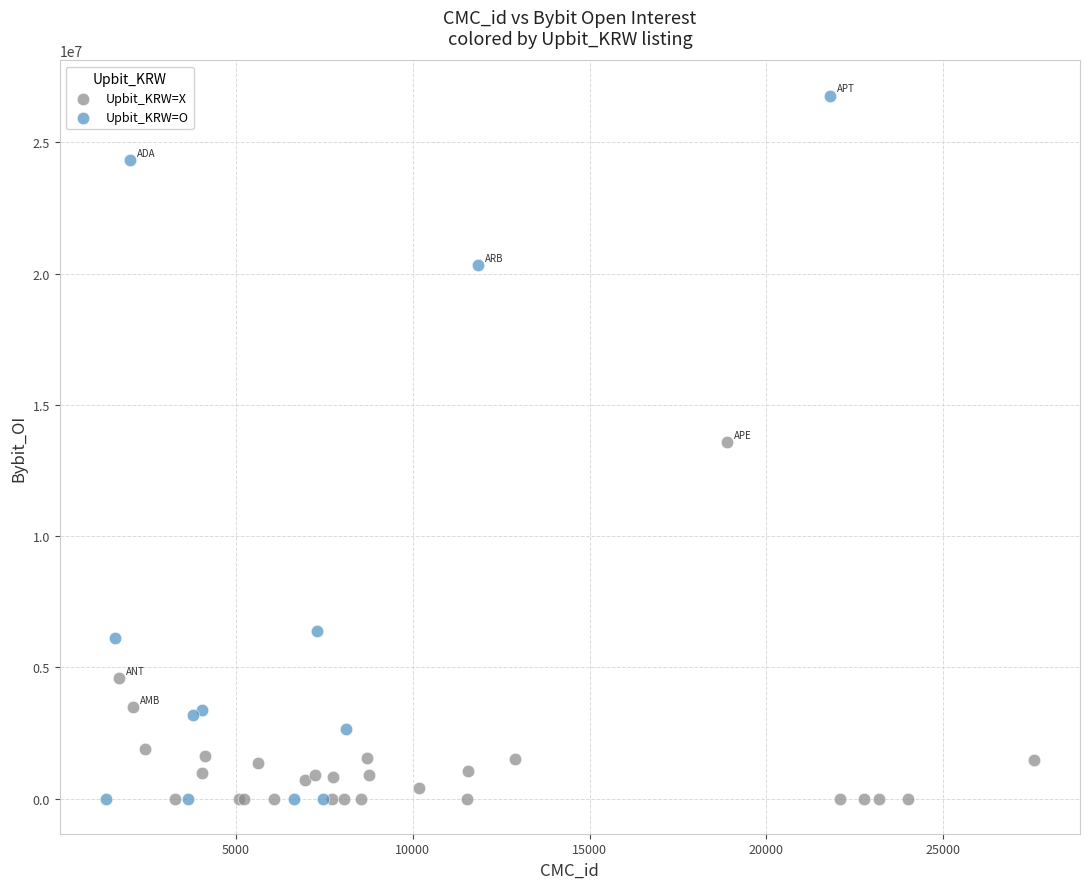

Which series contains the highest Y value?

Upbit_KRW=O